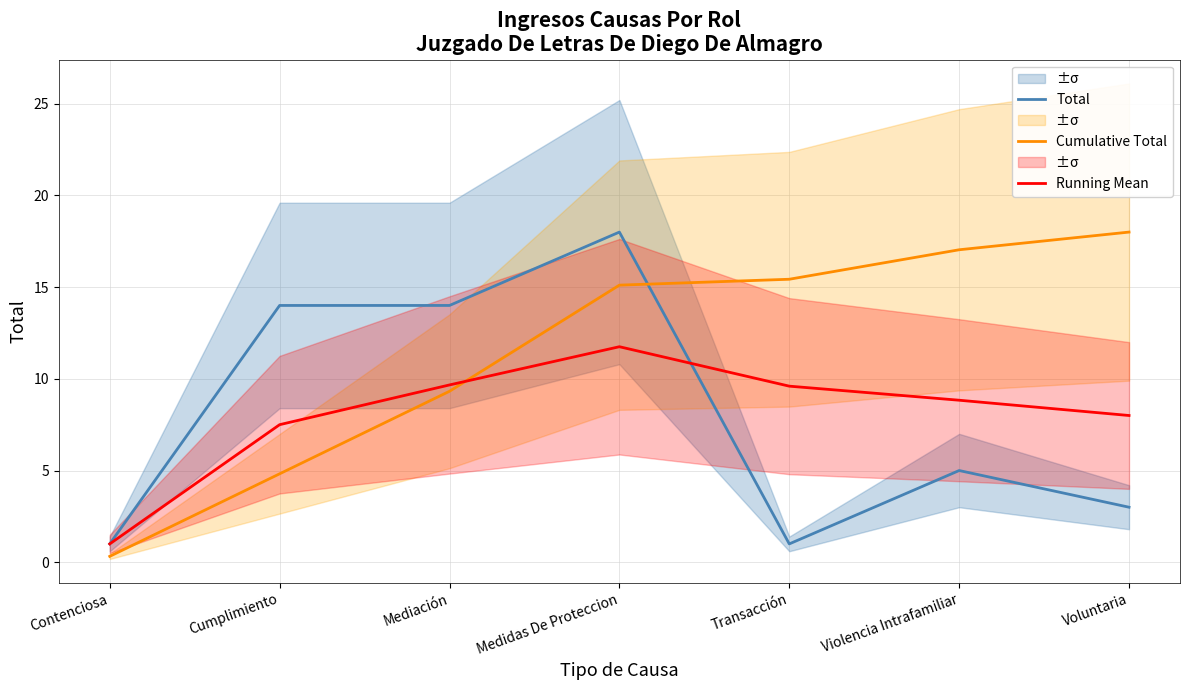

Count the number of data series in this chart.

3